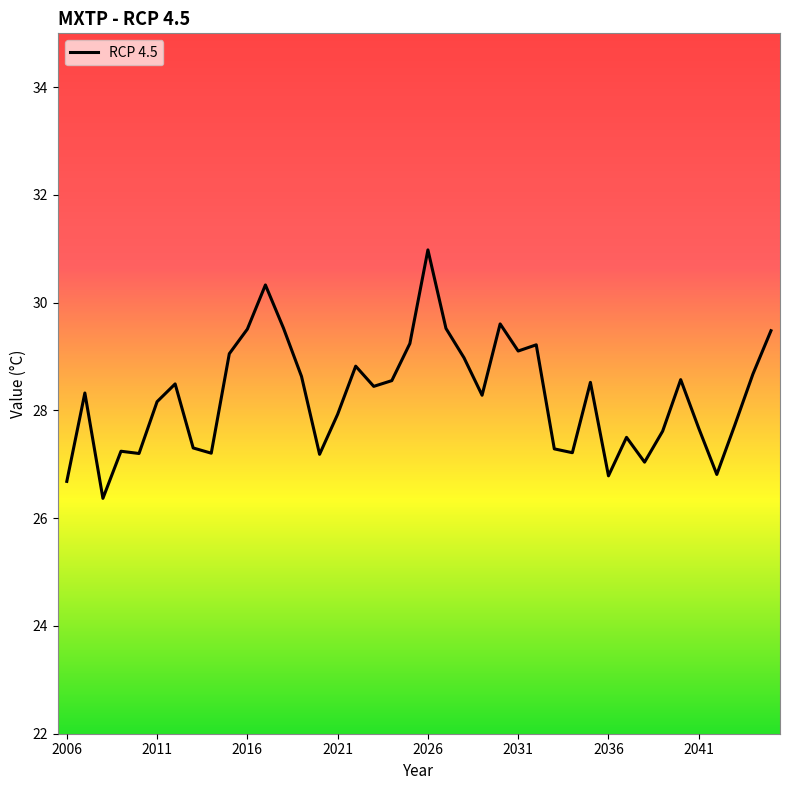

What is the difference between the maximum and minimum values?

4.6